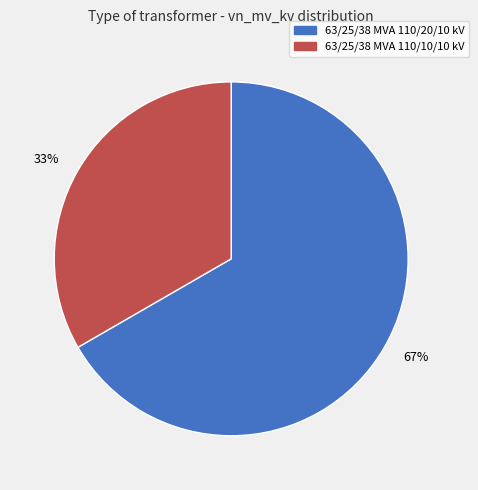

What is the largest slice in the pie chart?

63/25/38 MVA 110/20/10 kV